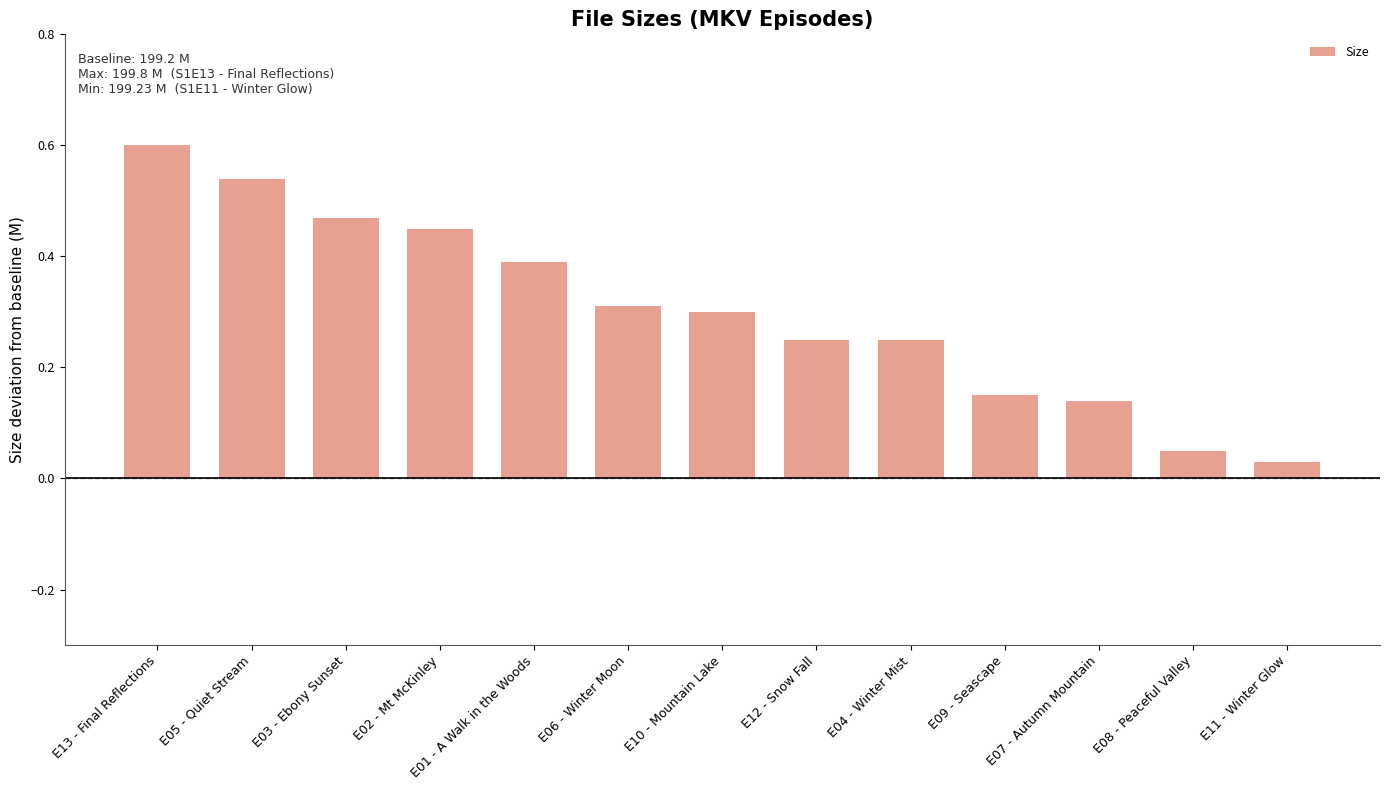

True or false: the data shows 0.2 at E06 - Winter Moon.

False